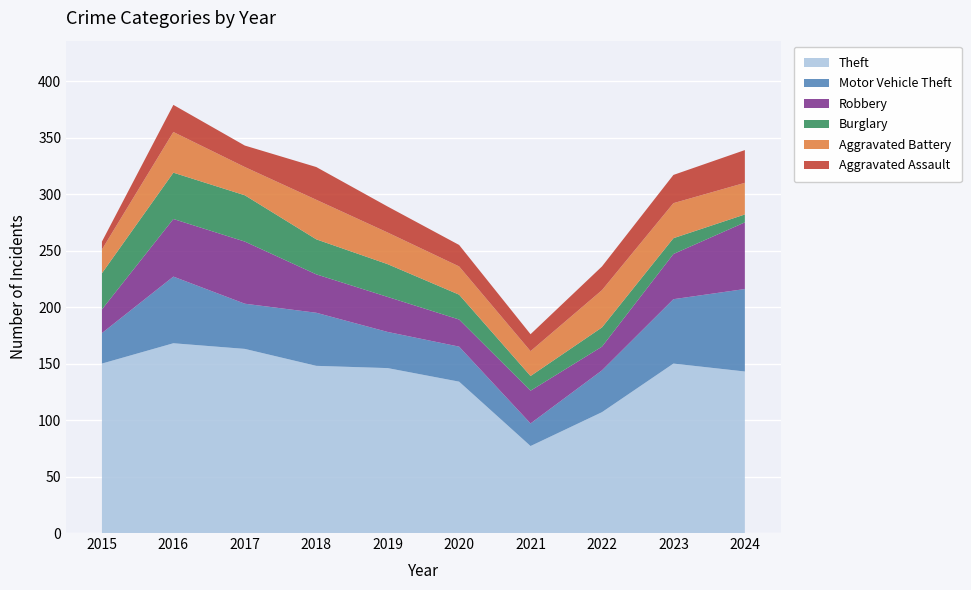

Reading left to right, what are all the values shown in this chart?

Theft: 150	168	163	148	146	134	77	107	150	143
Motor Vehicle Theft: 27	59	40	47	32	31	20	37	57	73
Robbery: 21	51	55	34	31	24	29	21	40	59
Burglary: 32	41	41	31	29	22	13	17	14	7
Aggravated Battery: 21	36	25	35	28	25	22	33	31	28
Aggravated Assault: 7	24	19	29	23	19	15	21	25	29